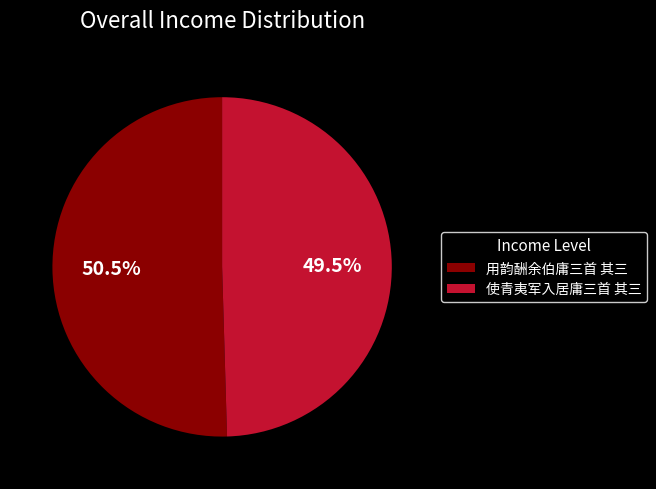

Count the number of slices in the pie.

2